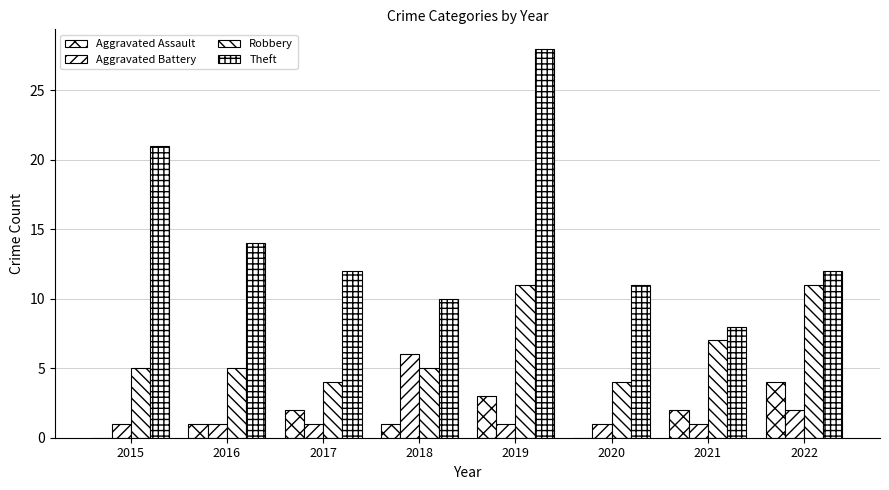

What is the total value across all series at 2017?

19